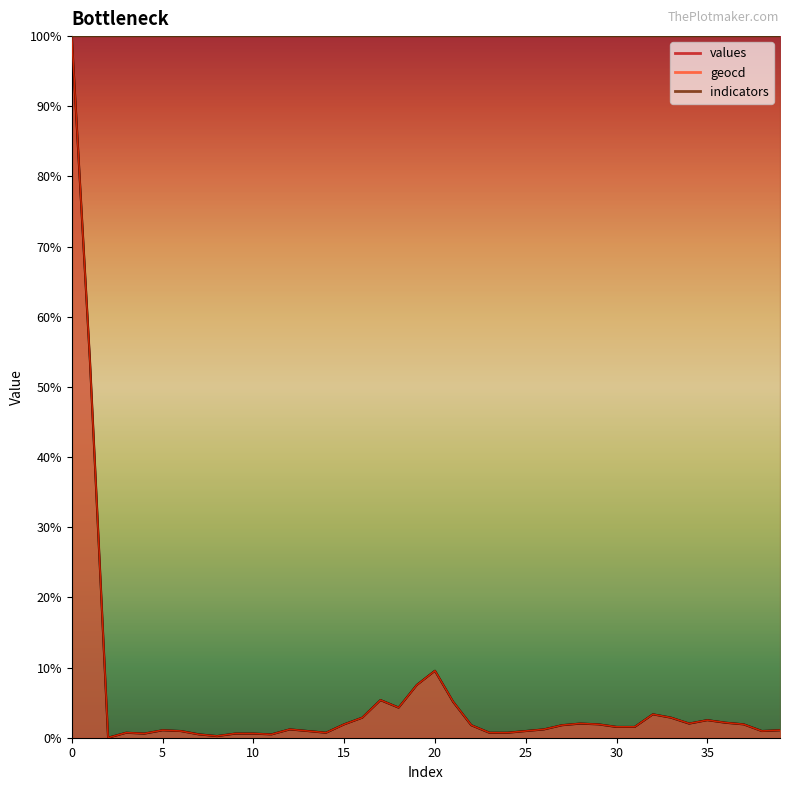

What is the total value across all series at 0?

200.0